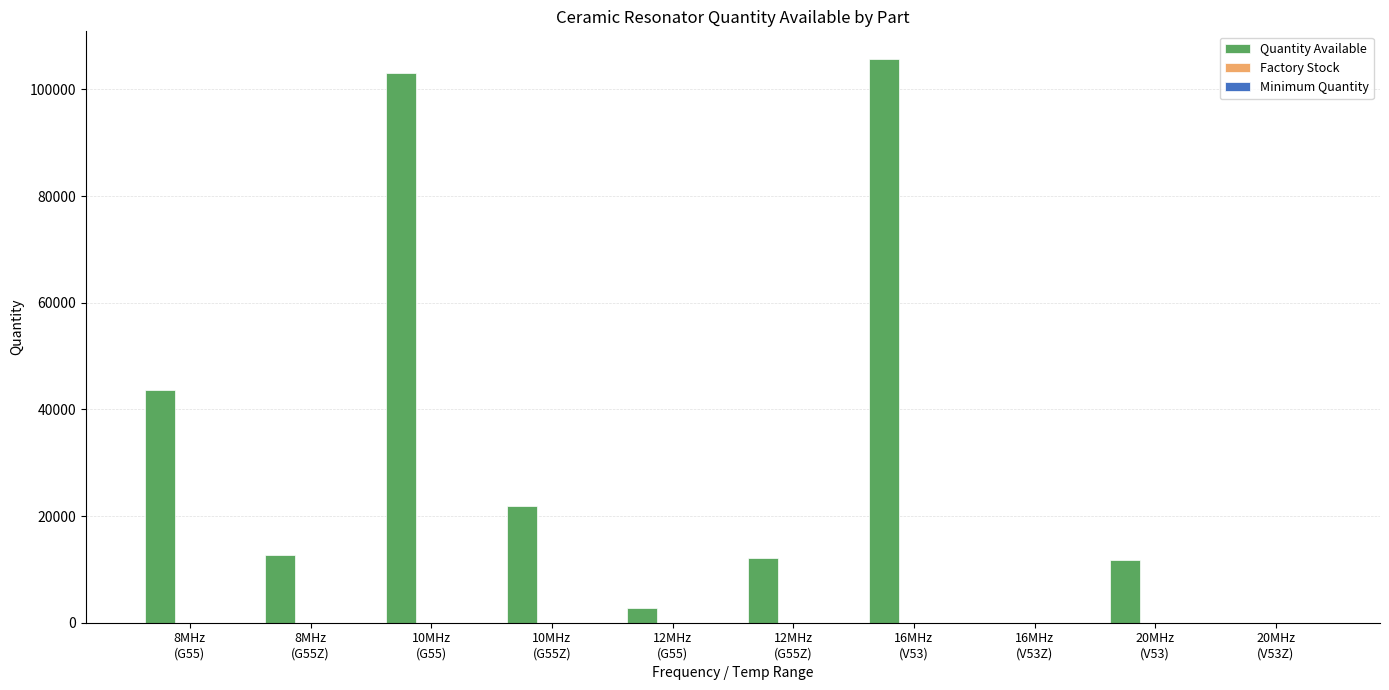

Which series has the largest total across all categories?

Quantity Available